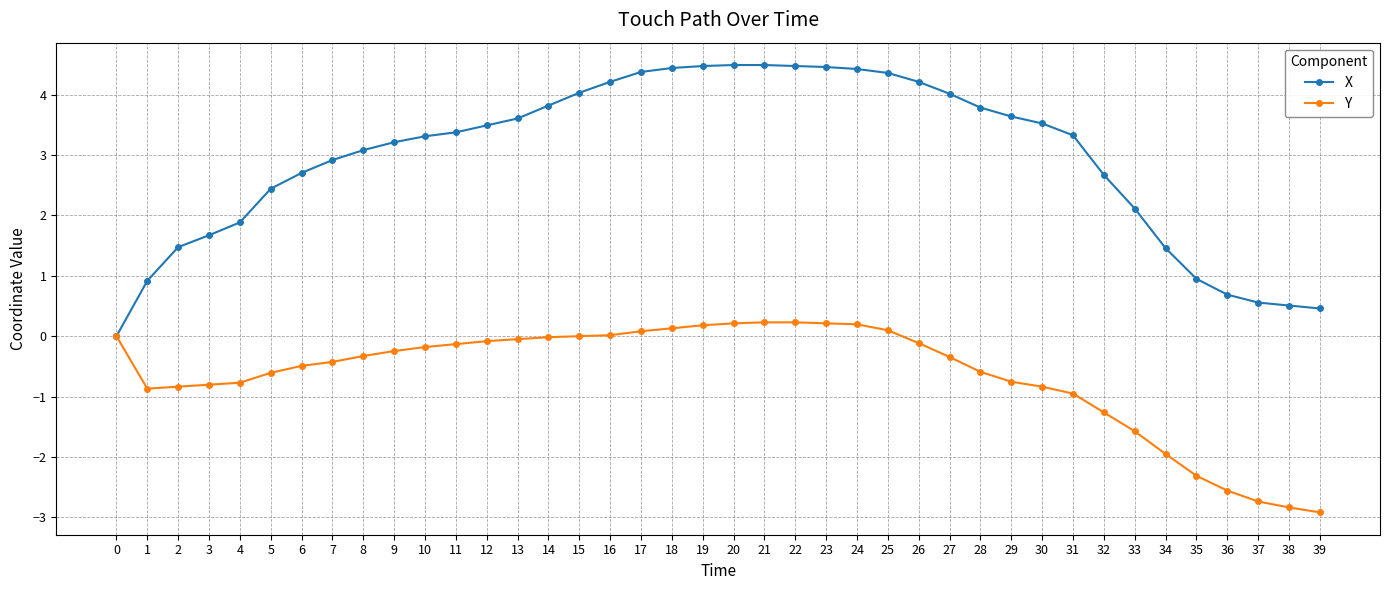

Where does the X series first go above 3?

8